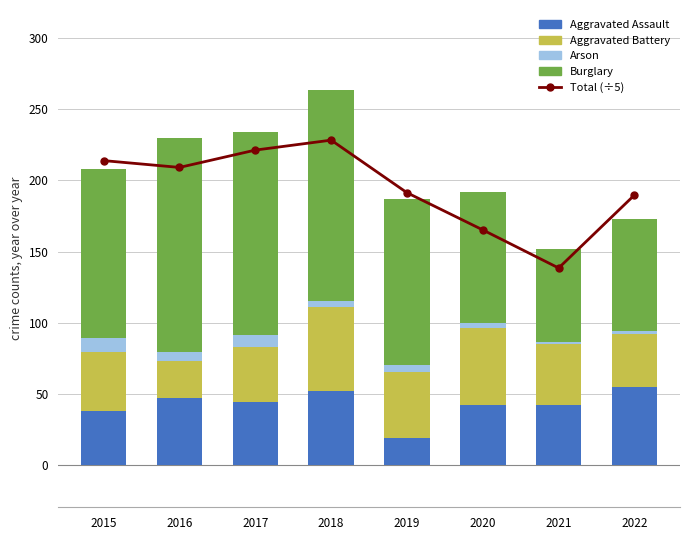

What is the spread (max minus min) of values at 2019?

186.4